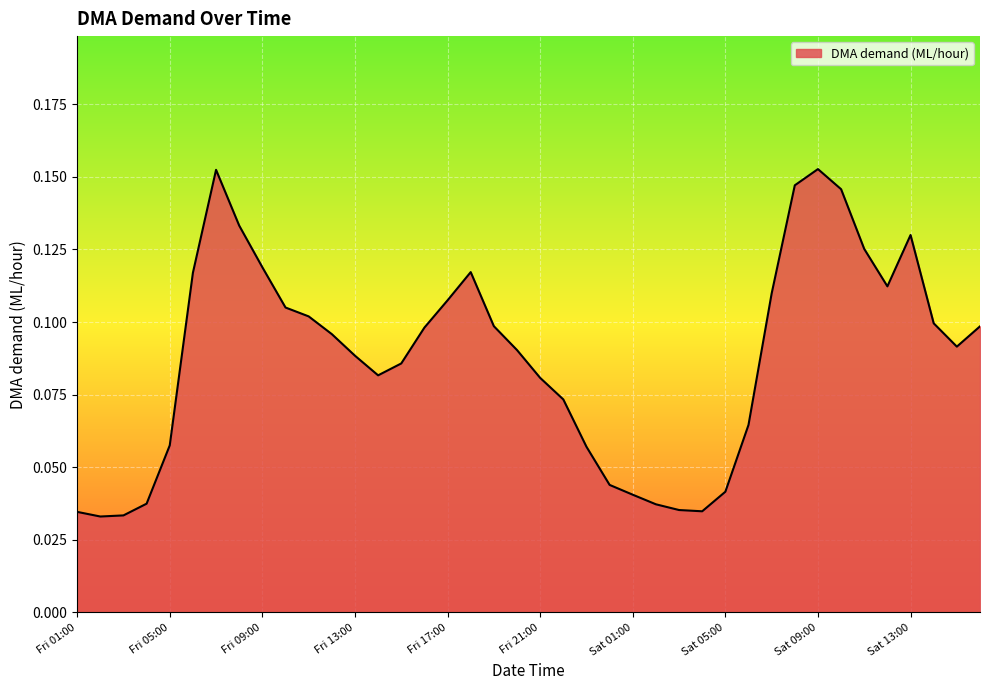

Does the chart have visible grid lines?

Yes